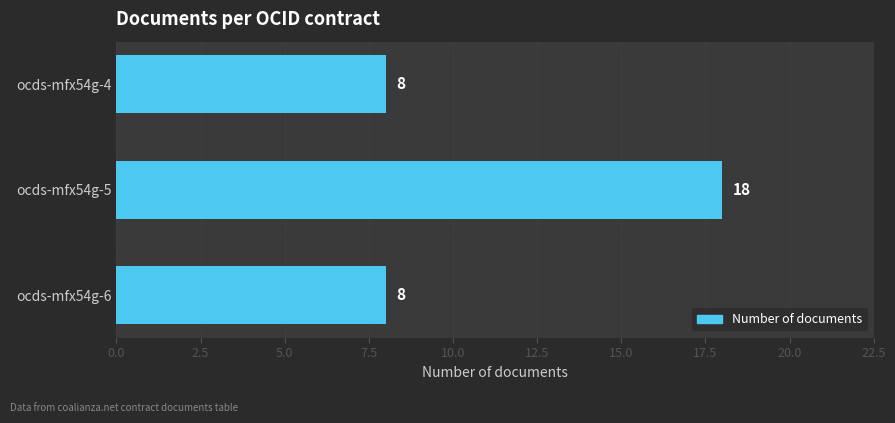

Count the values in the range 8 to 18.

3